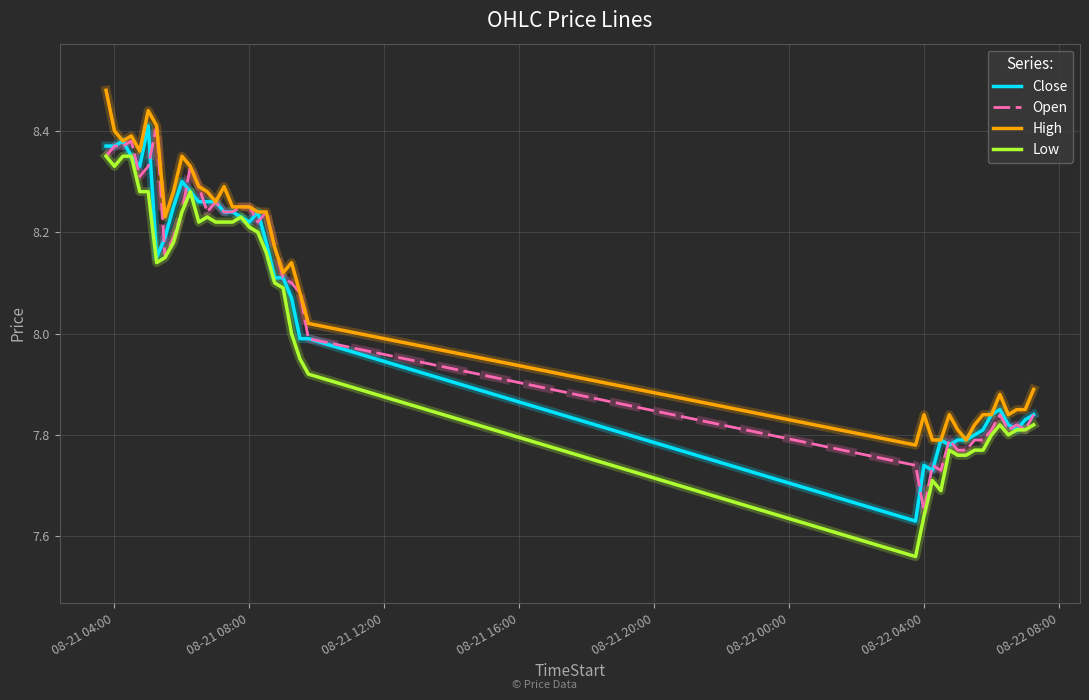

At how many categories does at least one series exceed 7?

40